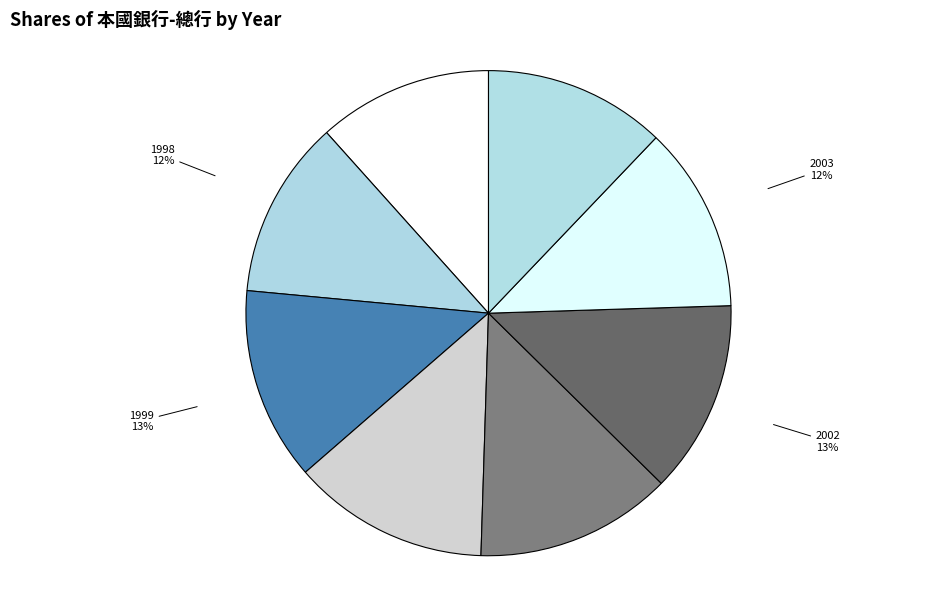

Approximately how many times larger is the value at 1999 compared to 1998?

1.1